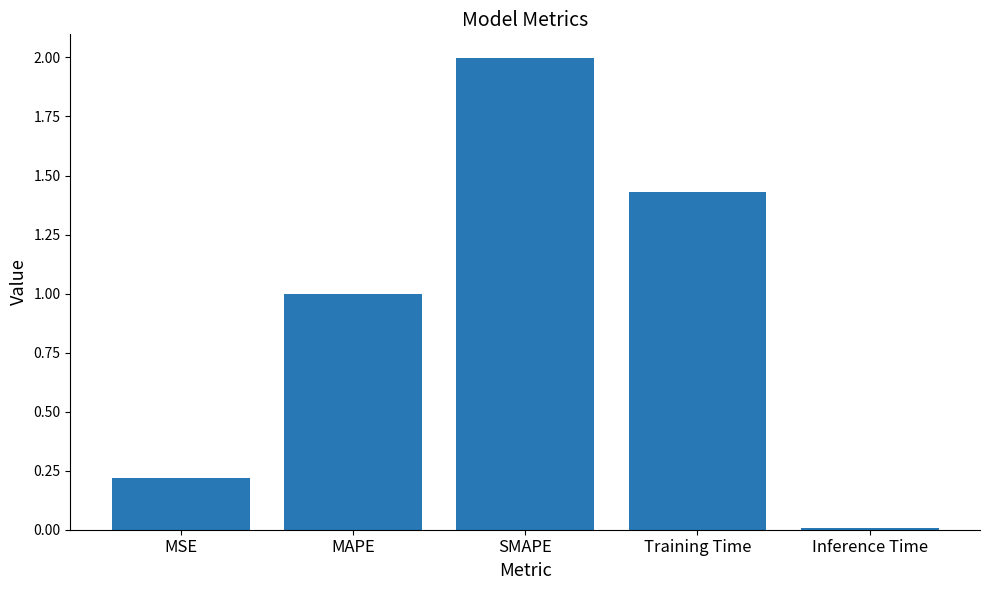

How many bars are there in total?

5